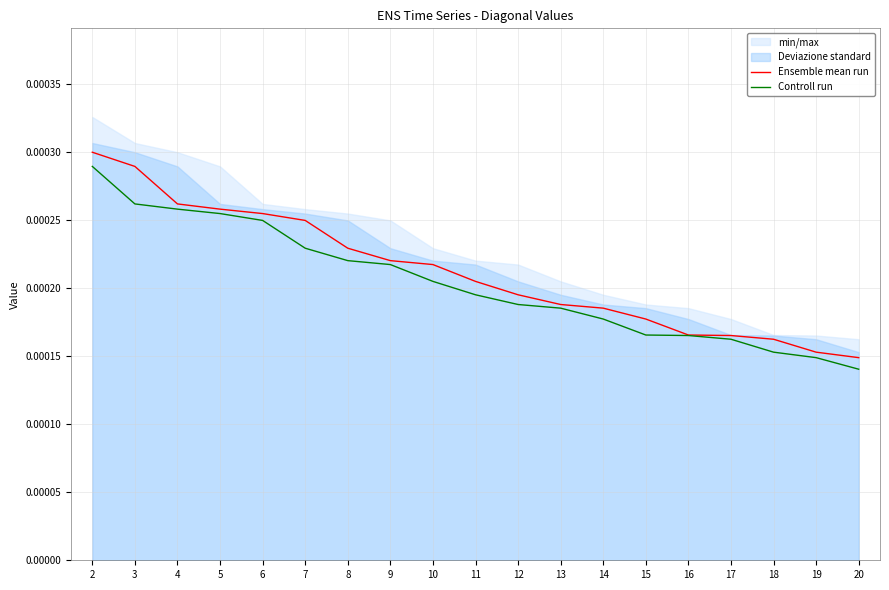

At which label does Controll run reach its minimum?

20